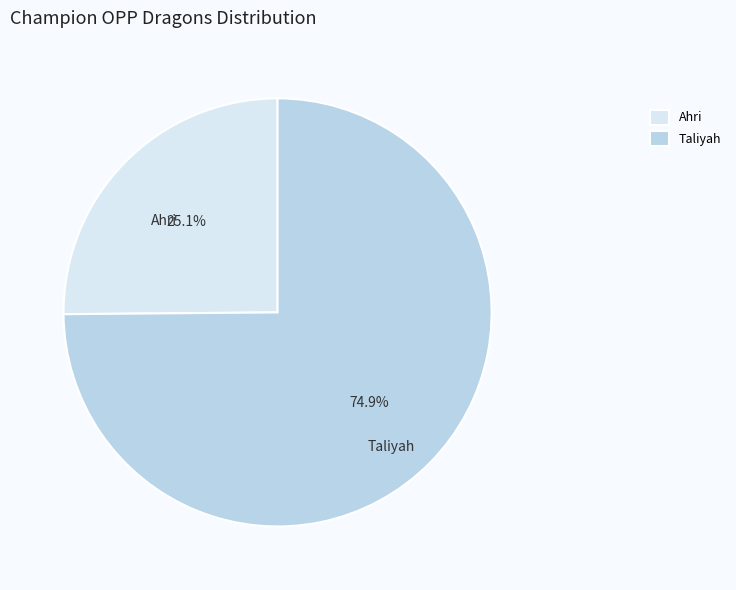

What percentage do Ahri and Taliyah together represent?

100.0%